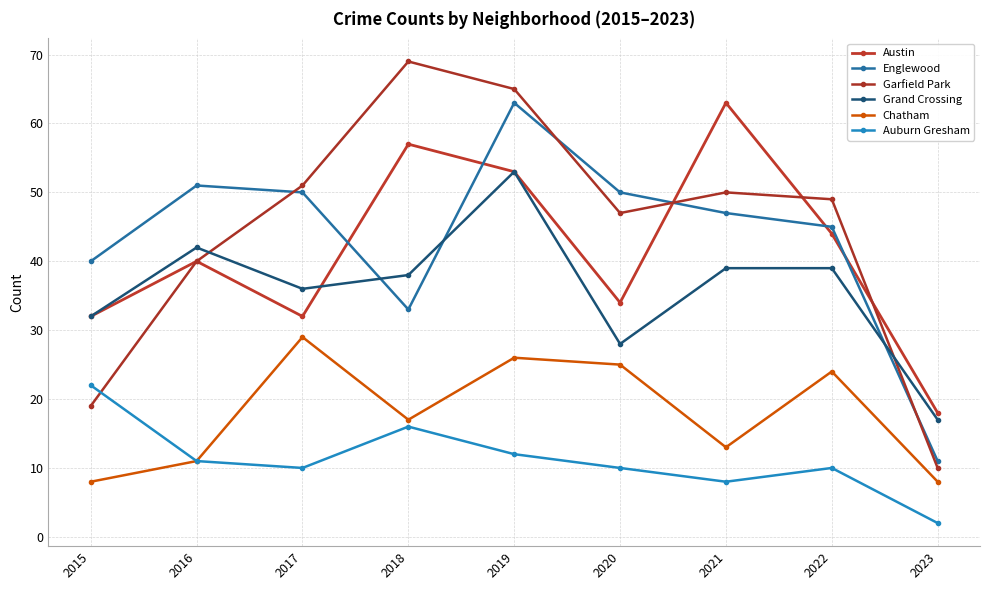

What is the value of the Auburn Gresham point at the 9th from the left?

2